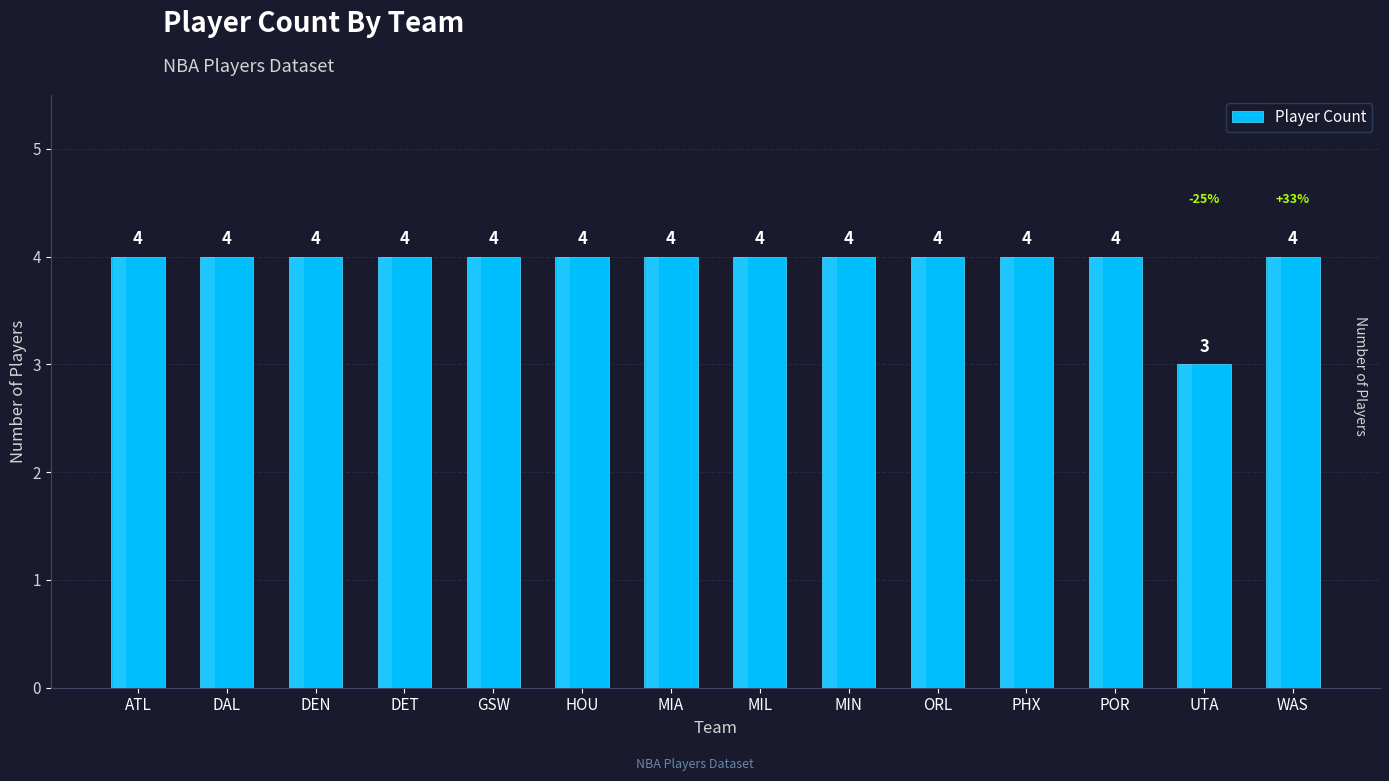

What is the greatest value displayed?

4